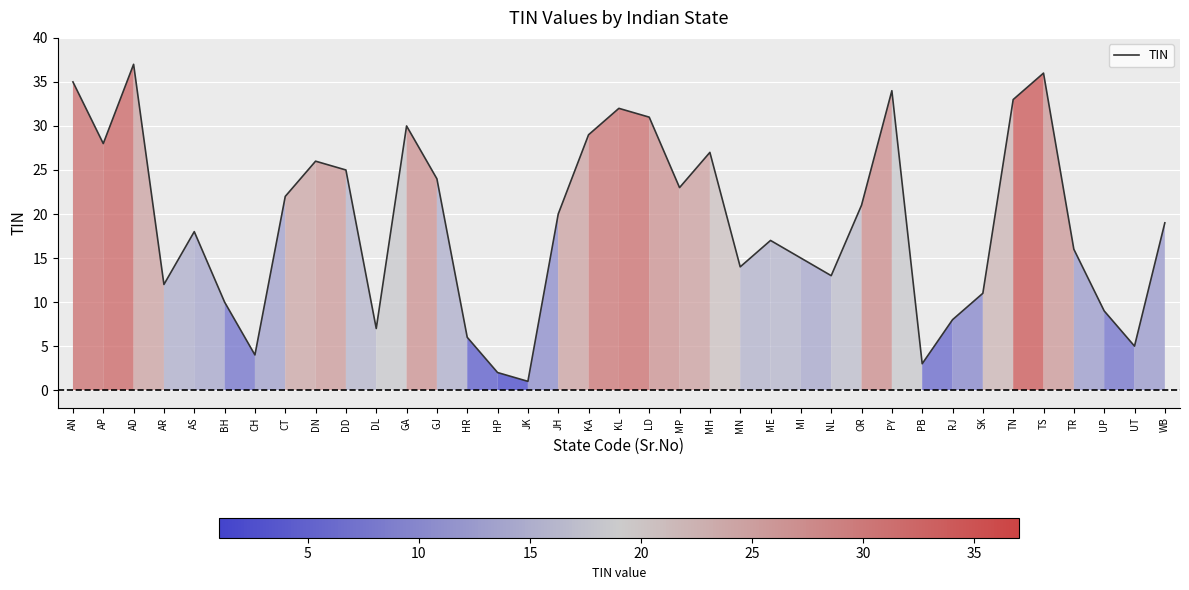

What is the maximum value shown in the chart?

37